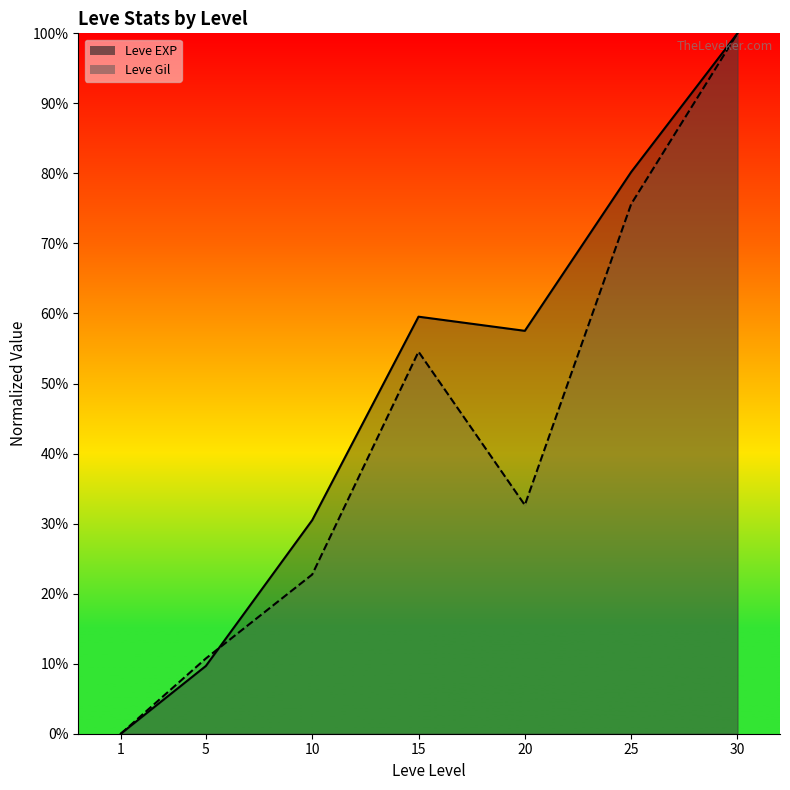

At how many categories does at least one series exceed 55?

4